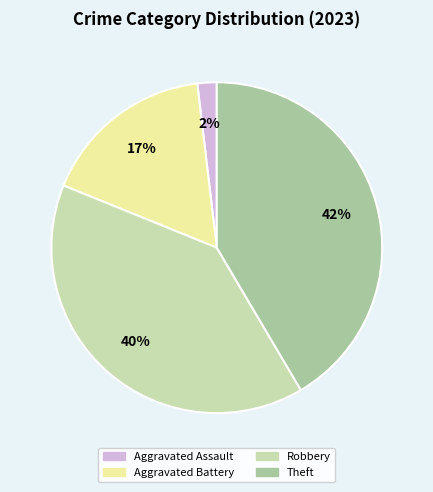

To the nearest percent, what percentage of the pie is Aggravated Assault?

2%